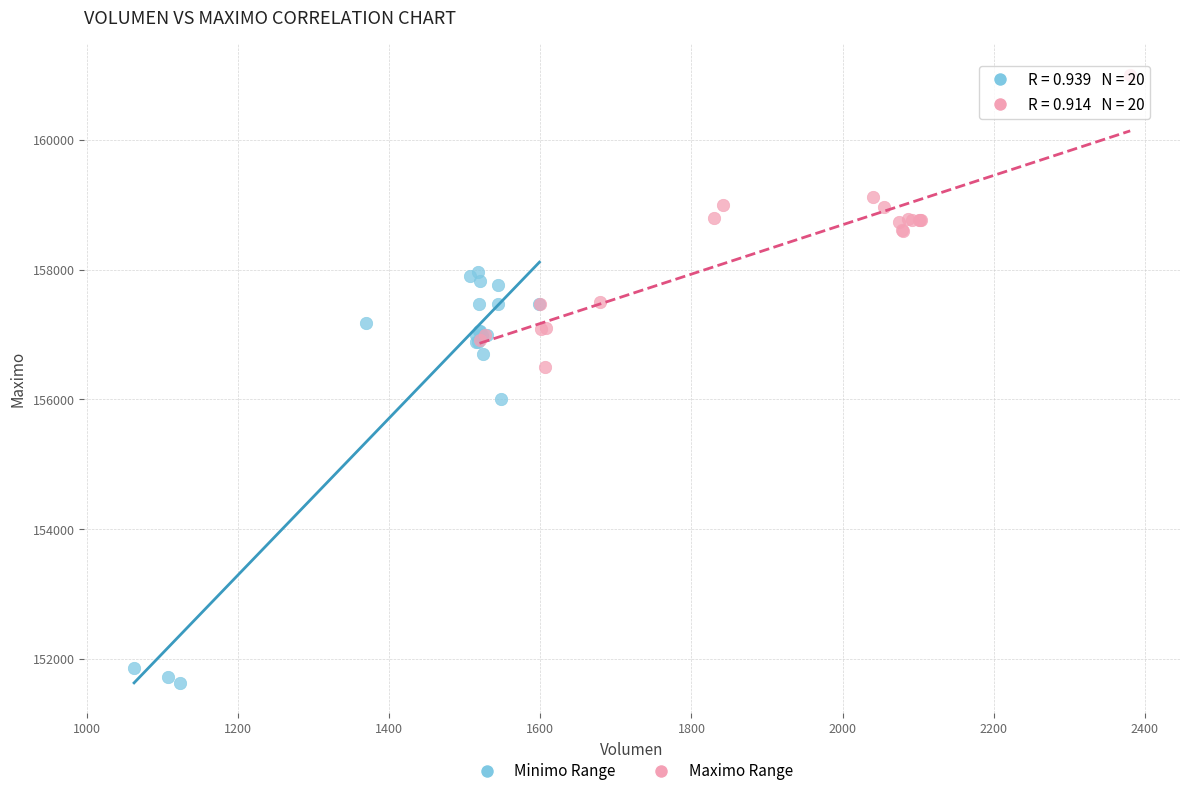

Which series reaches the minimum Y coordinate?

Minimo Range